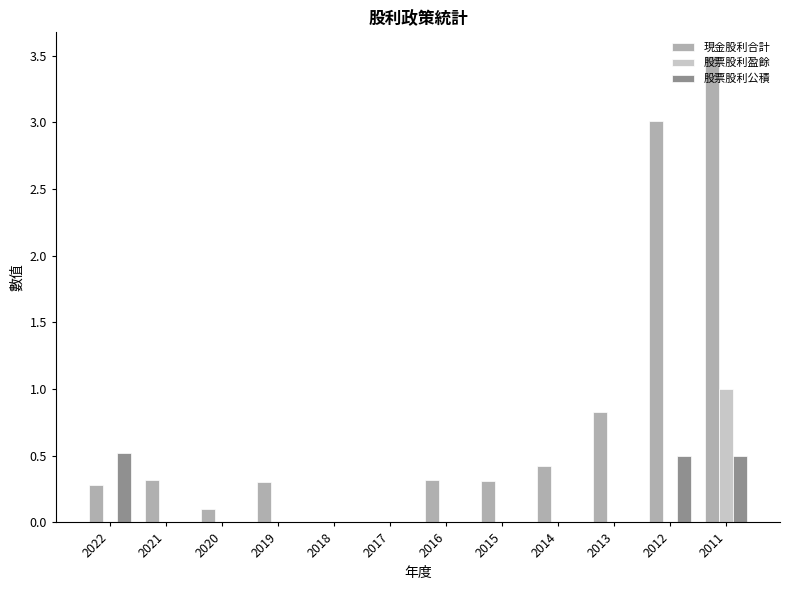

At which label does 股票股利盈餘 reach its peak?

2011